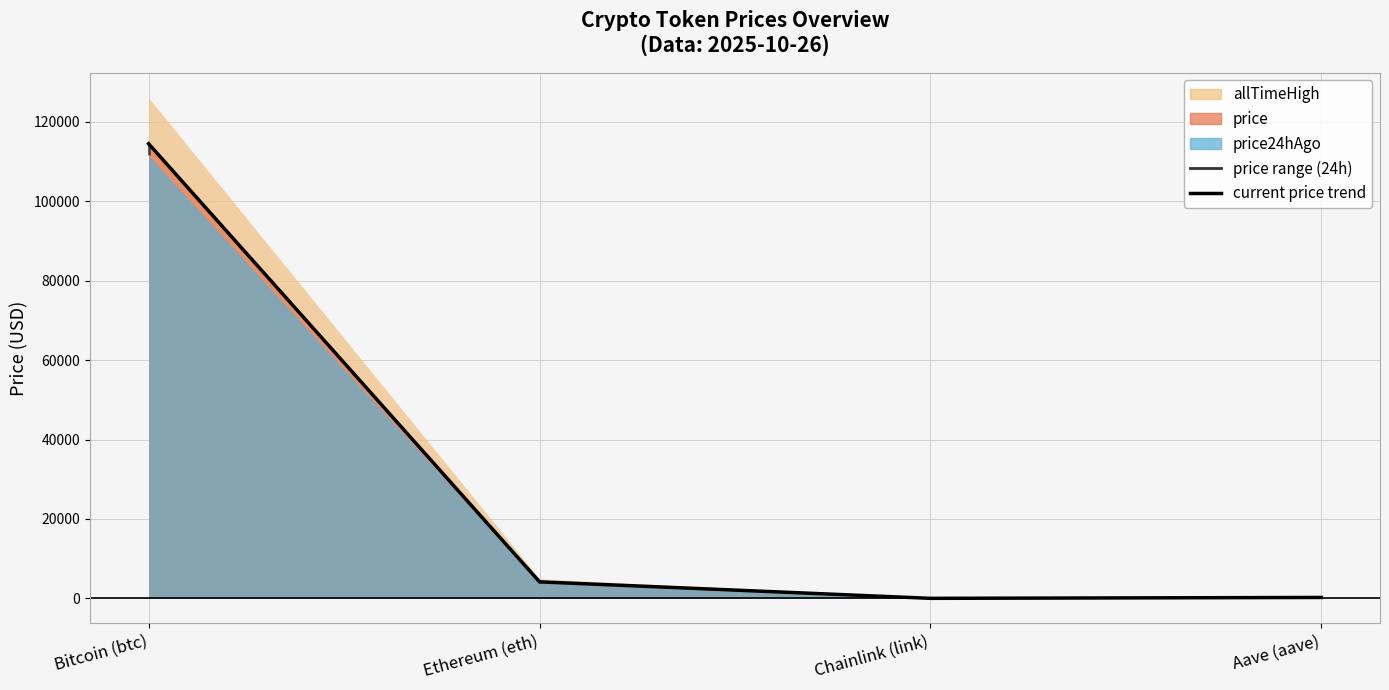

At Aave (aave), list the series in order from smallest to largest.

price24hAgo, price, allTimeHigh